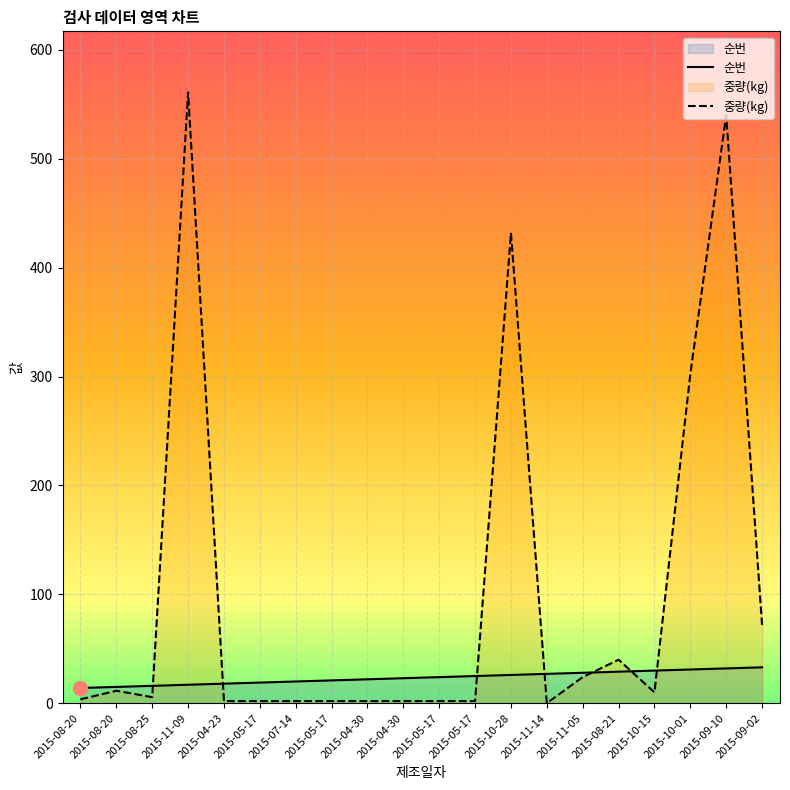

Which series changed the most between 2015-04-30 and 2015-09-02?

중량(kg)